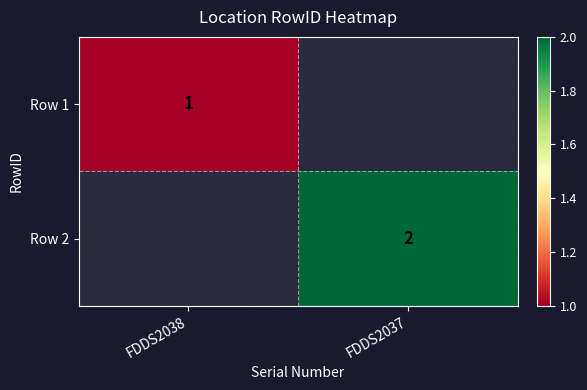

Is the value of Row 2 at FDDS2037 greater than the value of Row 1 at FDDS2038?

Yes